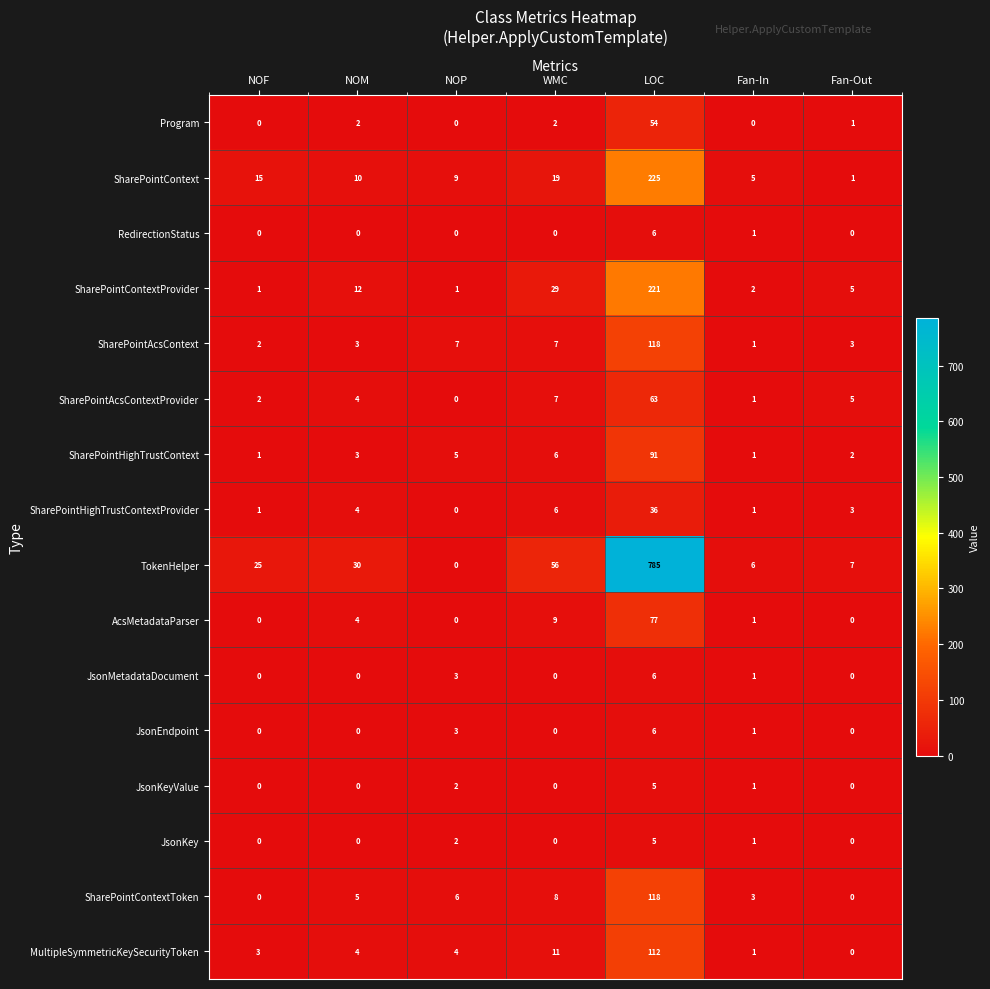

Which series has the widest spread of values?

TokenHelper